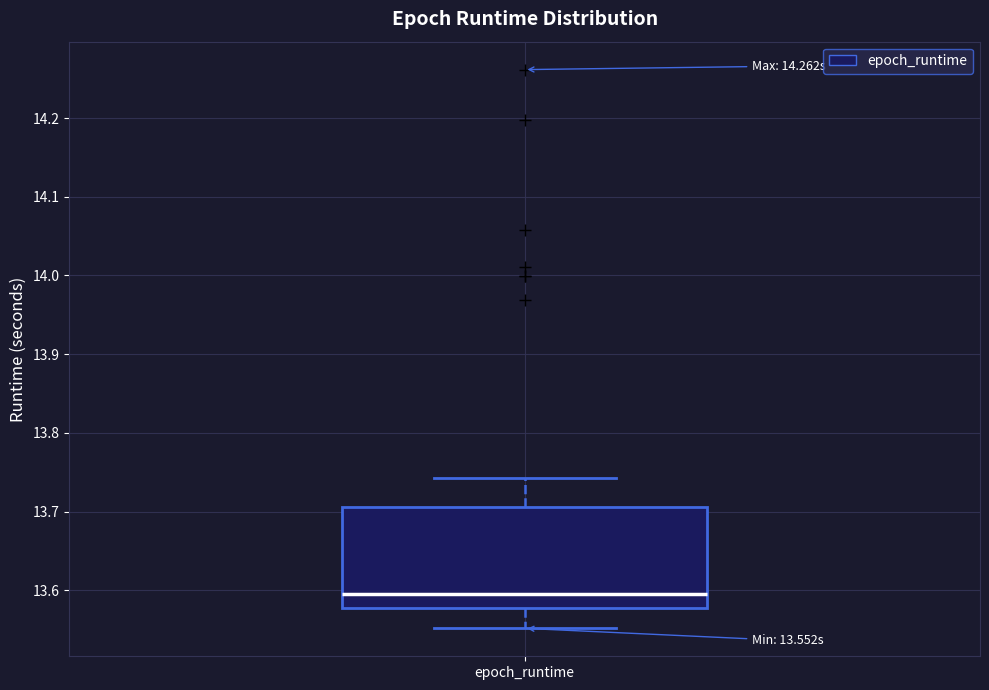

Where does the lower whisker of the box for epoch_runtime end on the y-axis? The values are not printed on the chart, so give them approximately, as read against the axis.

13.55